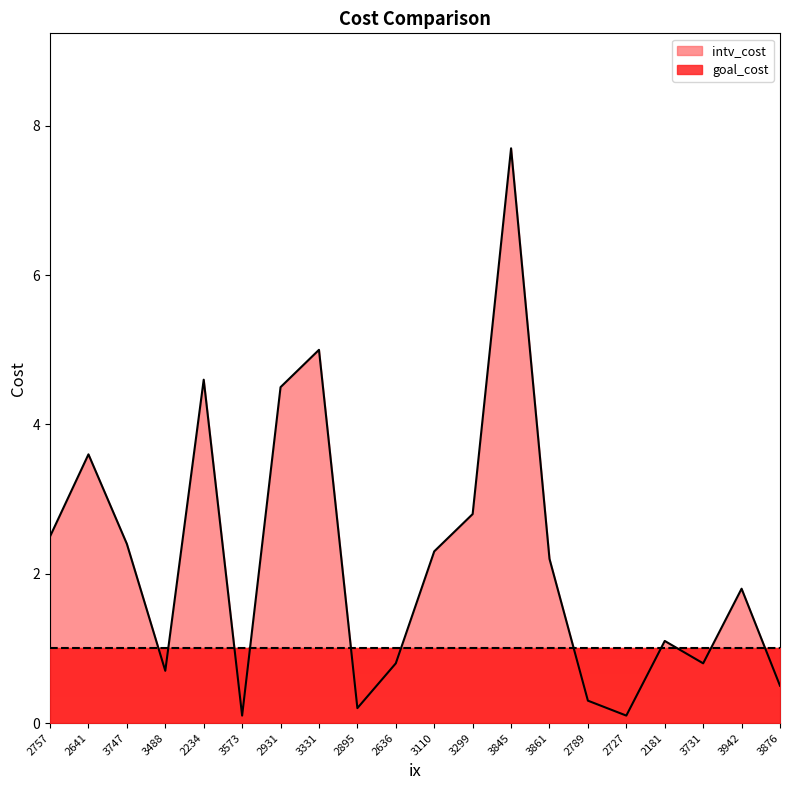

What is the difference between the values at 3731 and 3876?

0.3